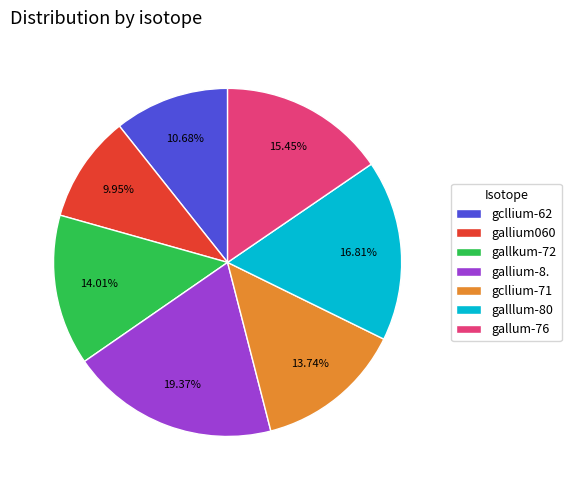

To the nearest percent, what is the difference between the largest and smallest slice percentages?

9%